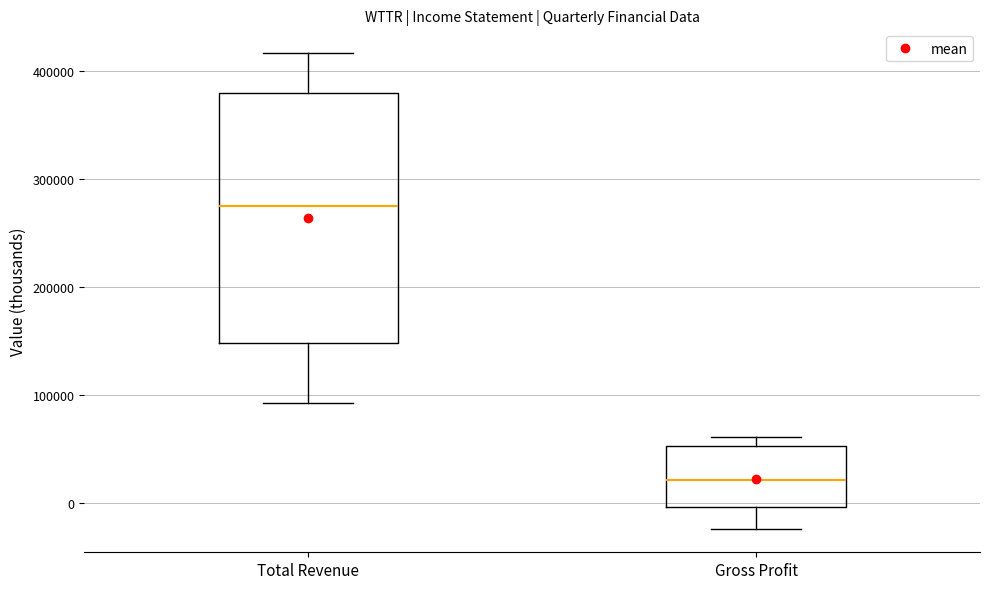

Which box has the highest median line?

Total Revenue